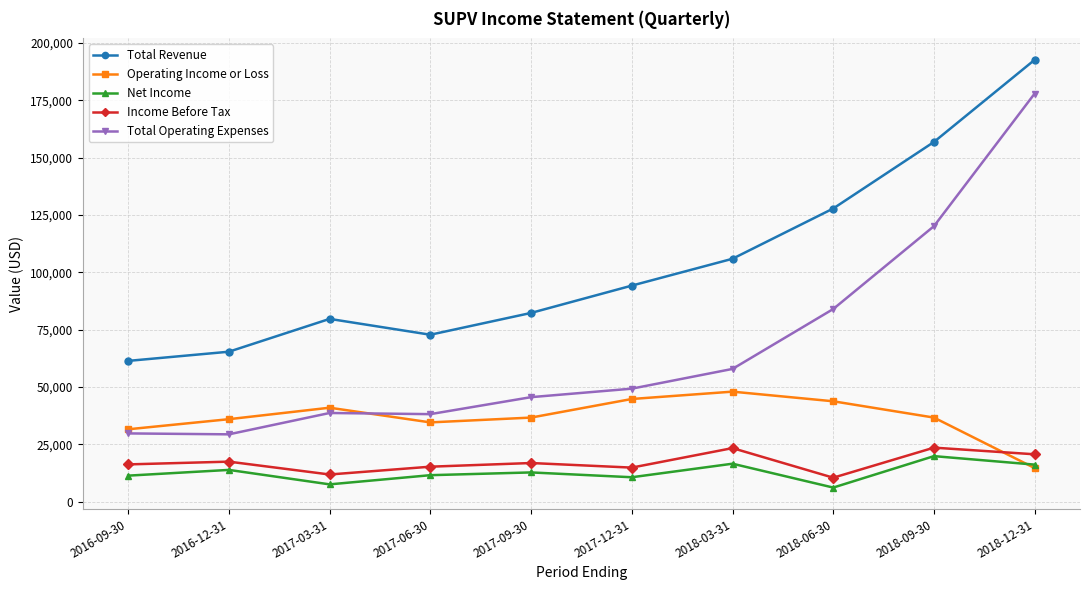

How many interior local valleys does the Net Income series have?

3